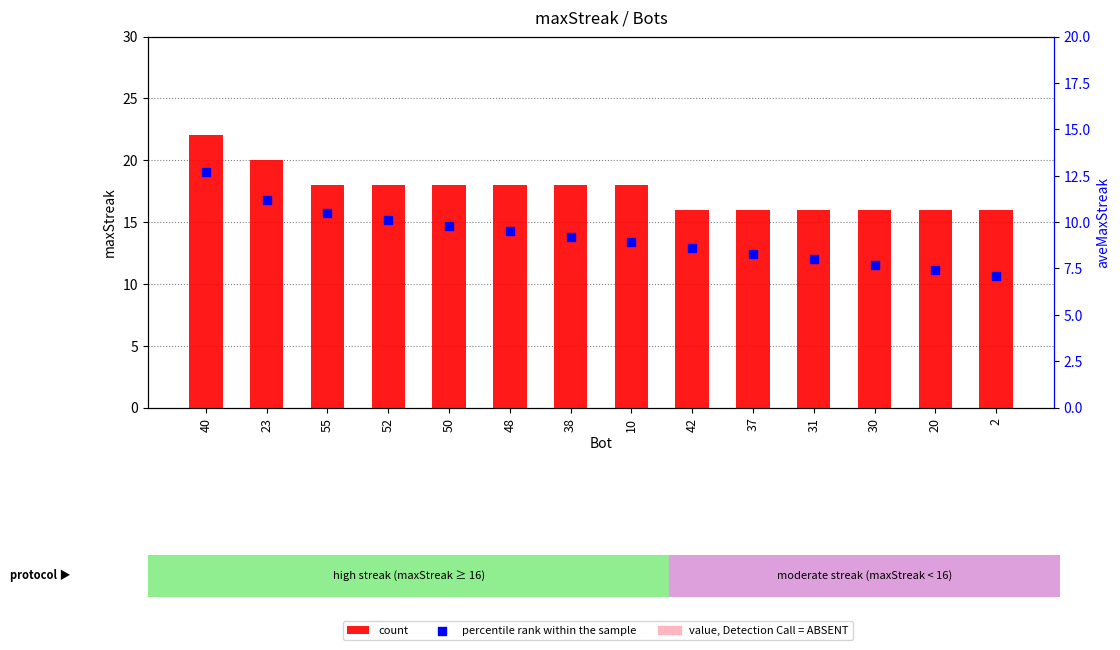

Which series has the largest total across all categories?

count